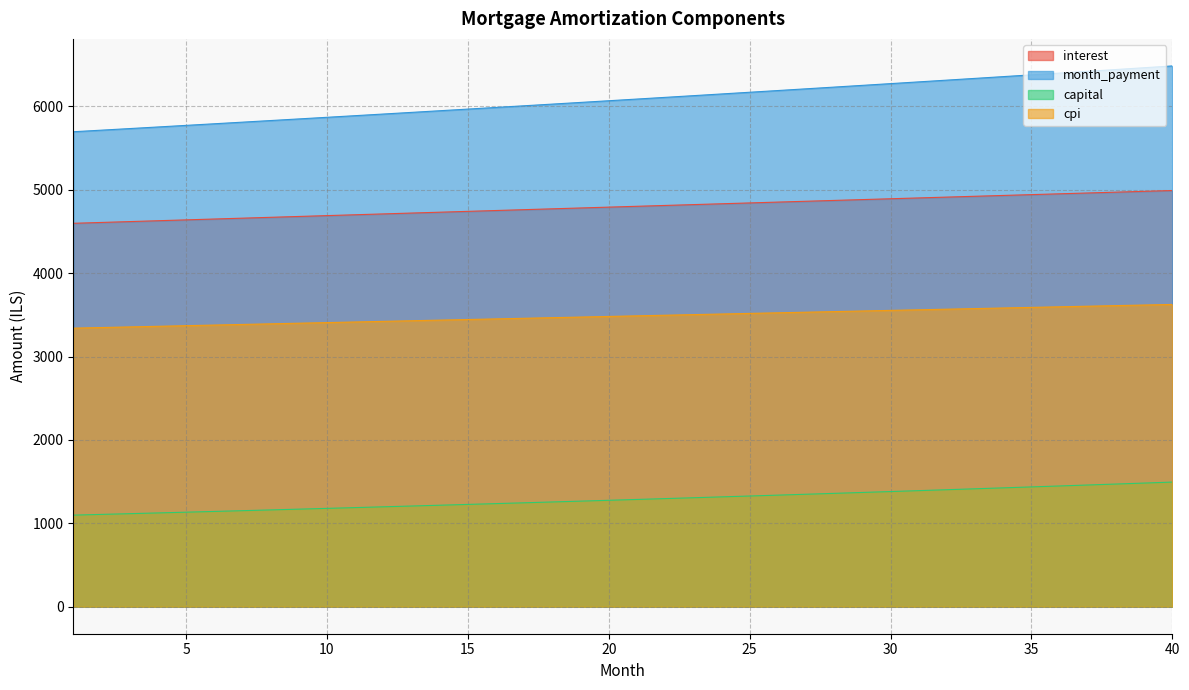

Does the chart have visible grid lines?

Yes